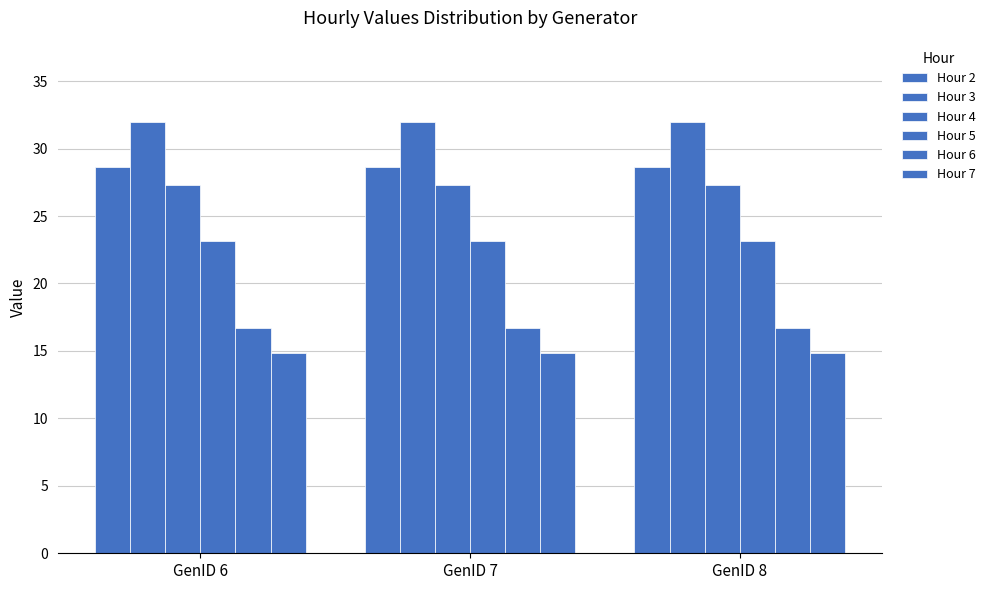

Does the chart contain stacked bars?

No